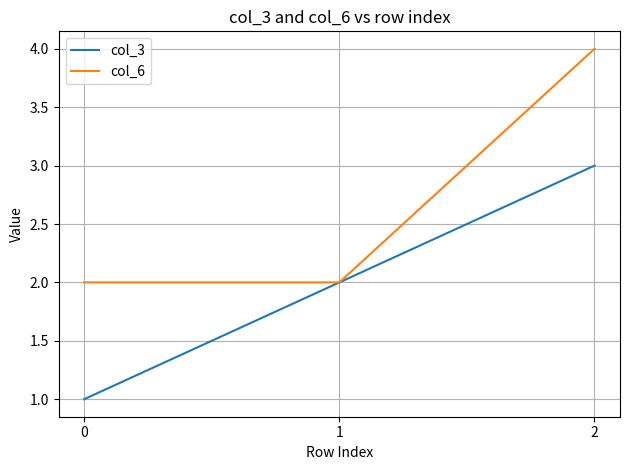

What is the sum of the col_3 values at 2 and 0?

4